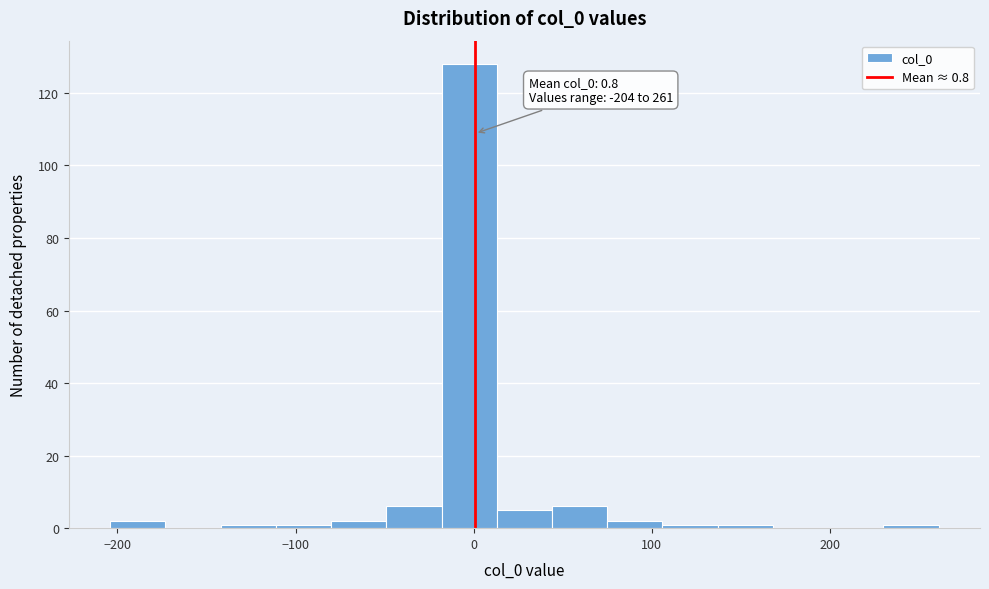

Around what value on the x-axis is the tallest bar? Give the approximate position of its centre, as read against the axis.

0